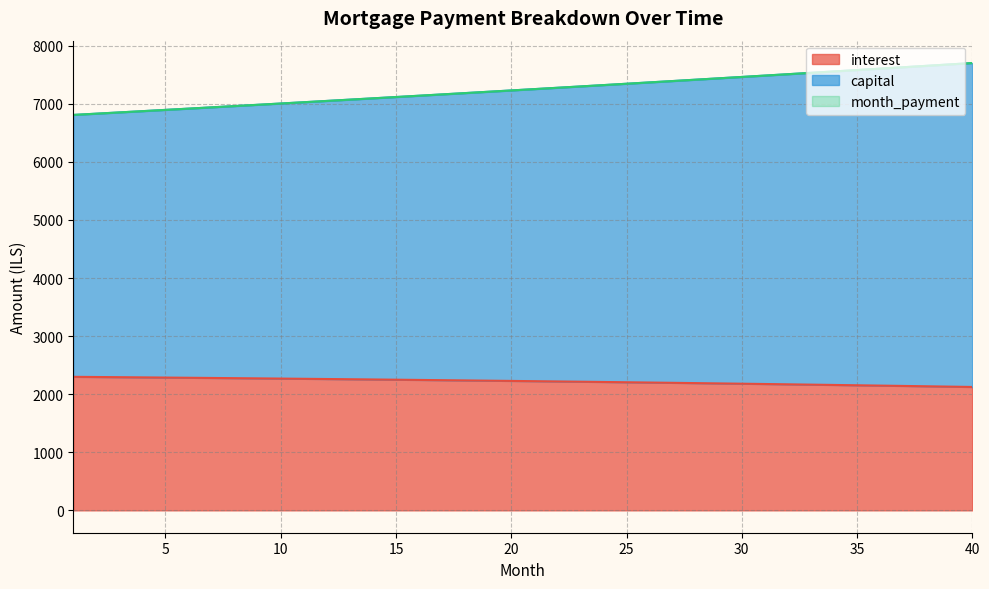

List the series in order of their peak value, lowest first.

interest, capital, month_payment